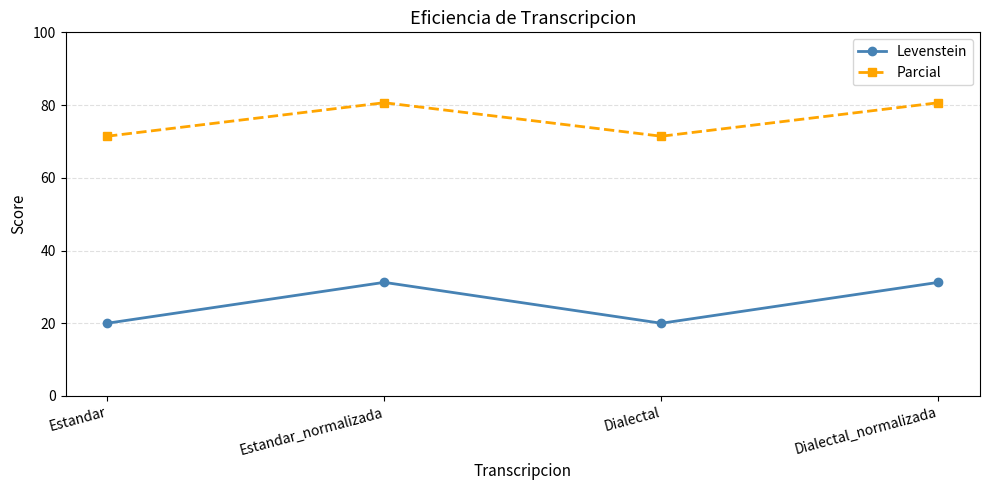

True or false: Parcial has a value of 22.0 at Dialectal.

False